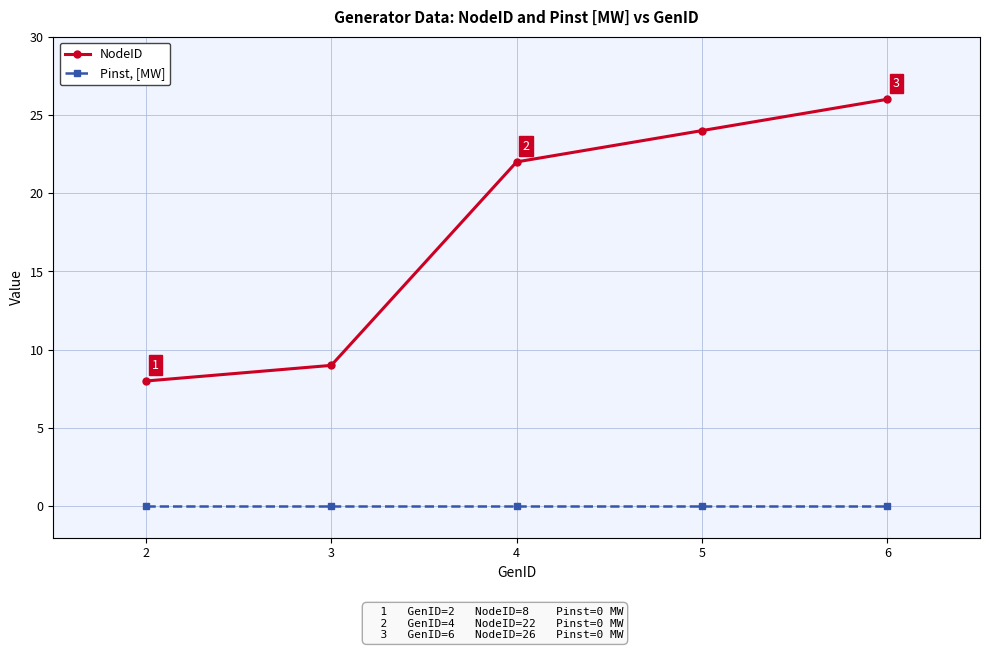

Which series changed the most between 3 and 6?

NodeID